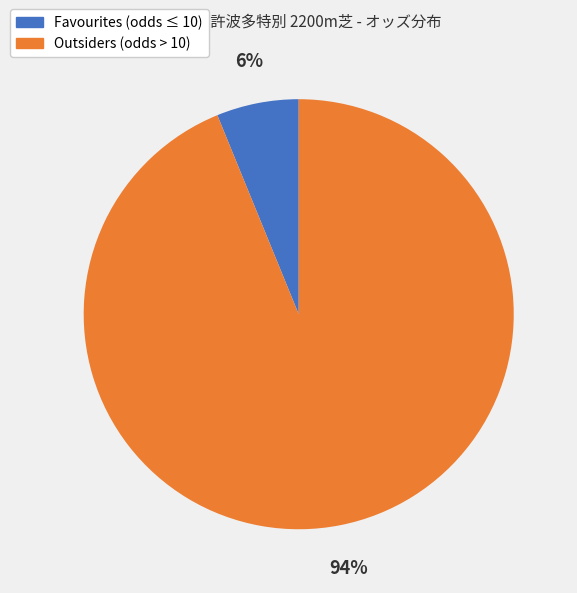

To the nearest percent, what is the average slice percentage?

50%